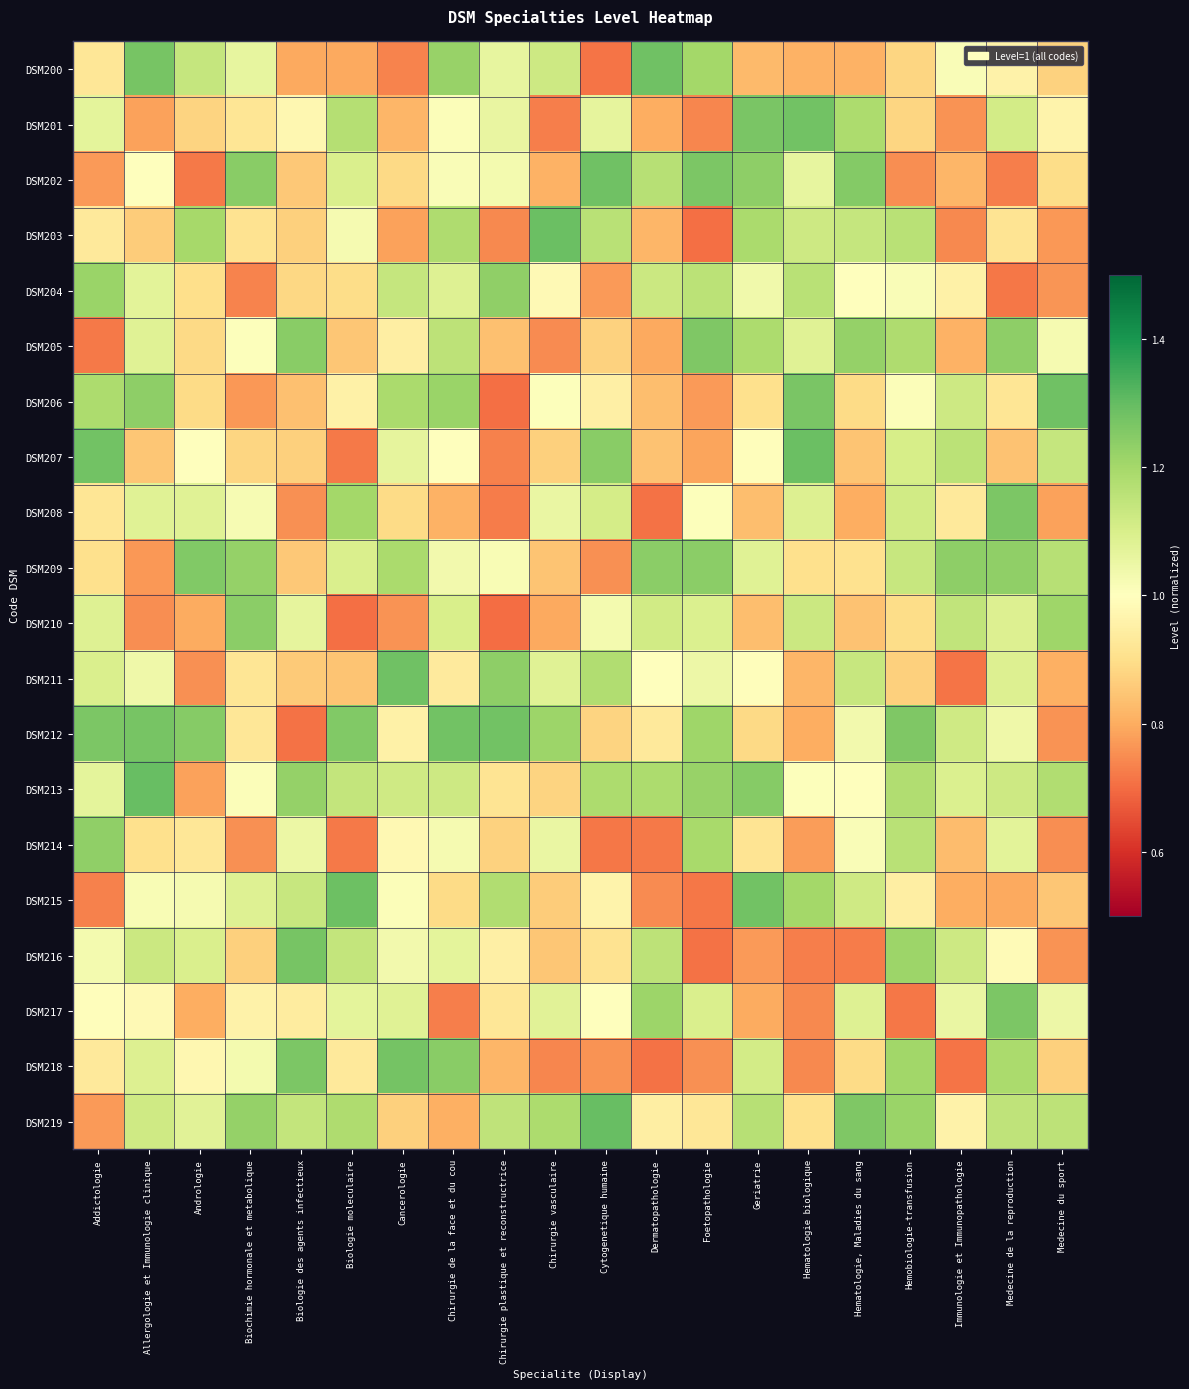

How many distinct data groups are displayed?

20